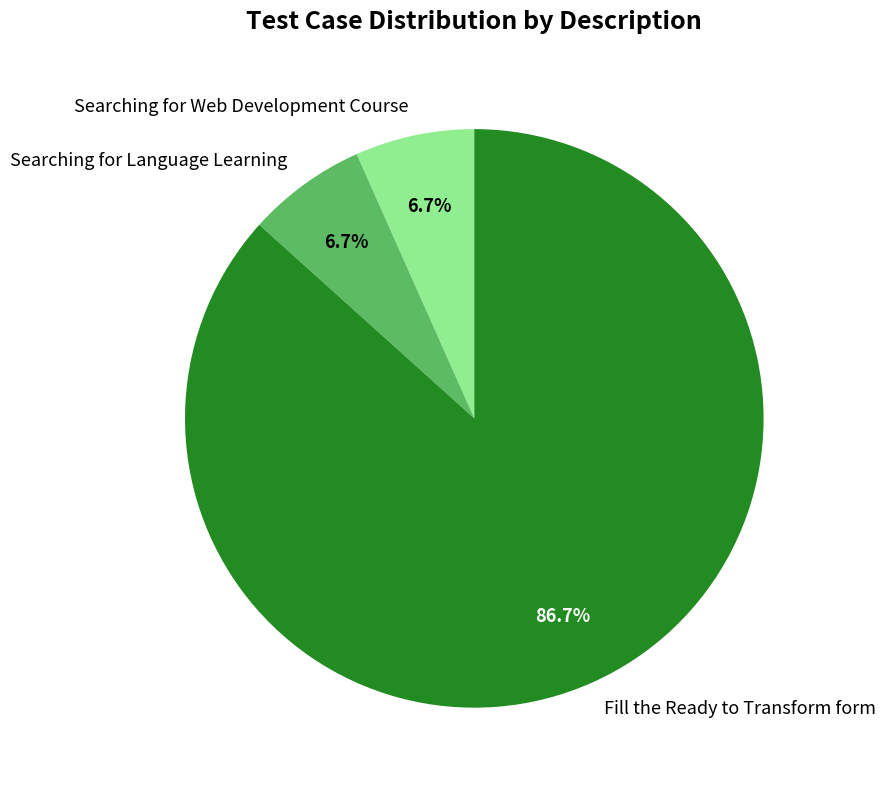

How many slices are in this pie chart?

3